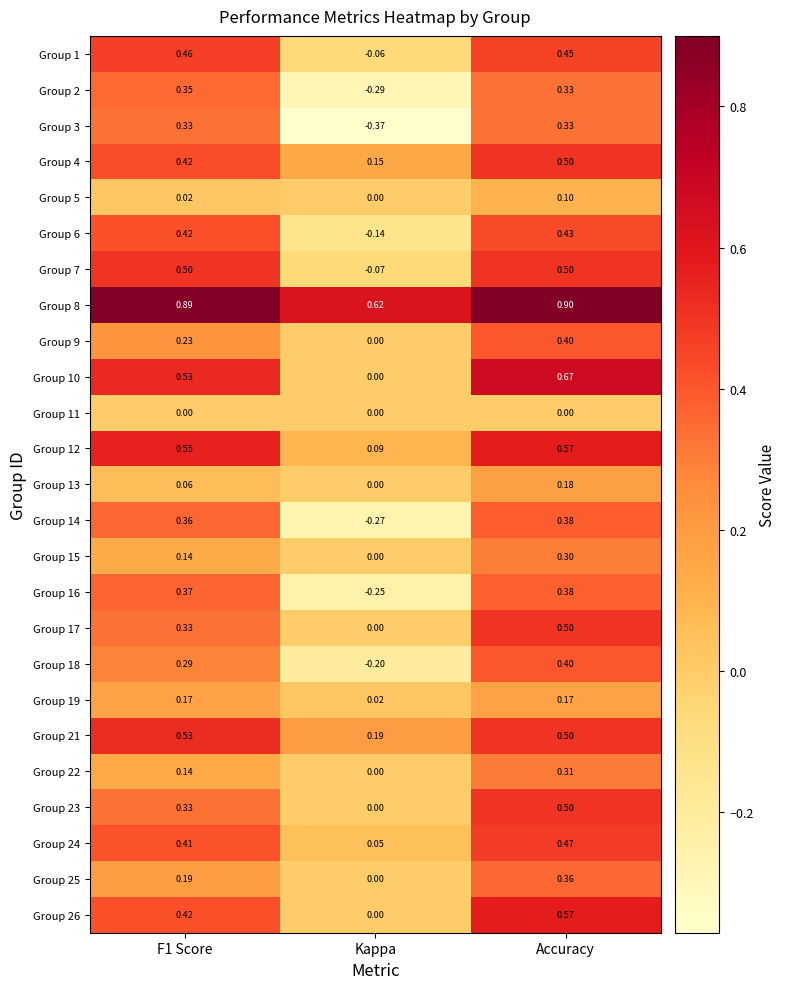

Where is Group 18 nearest to the value 0?

Kappa